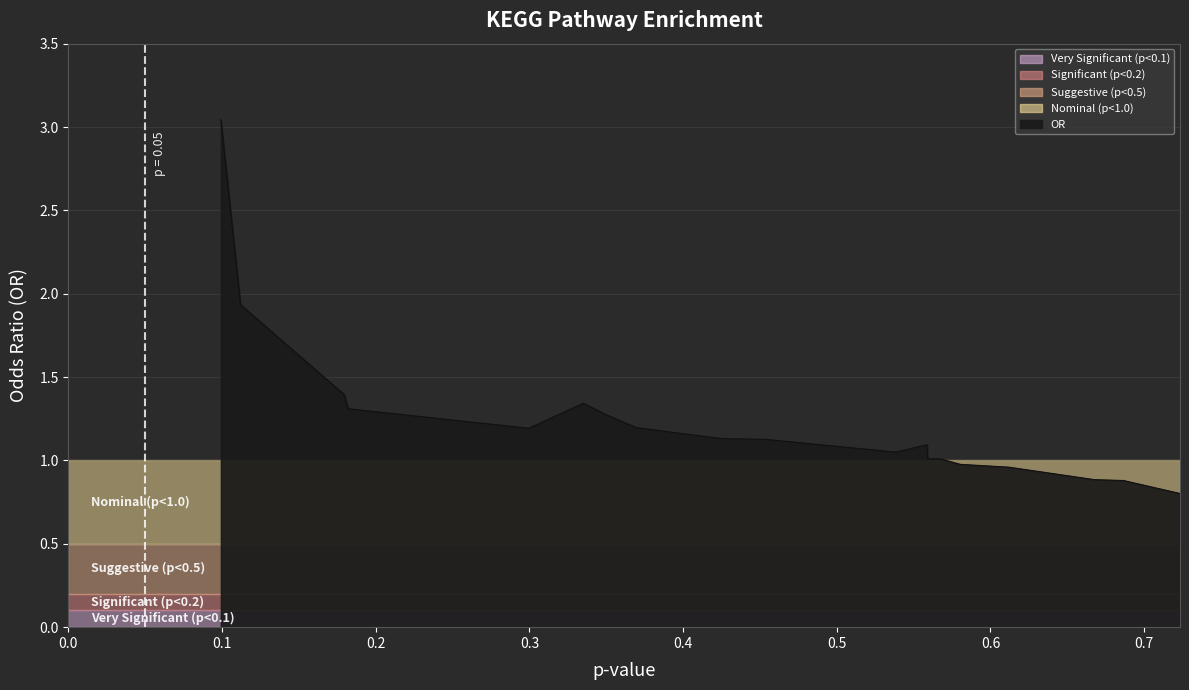

Reading left to right, what are all the values shown in this chart?

3.0	1.9	1.4	1.3	1.2	1.3	1.3	1.2	1.1	1.1	1.1	1.1	1.1	1.0	1.0	1.0	1.0	0.9	0.9	0.8